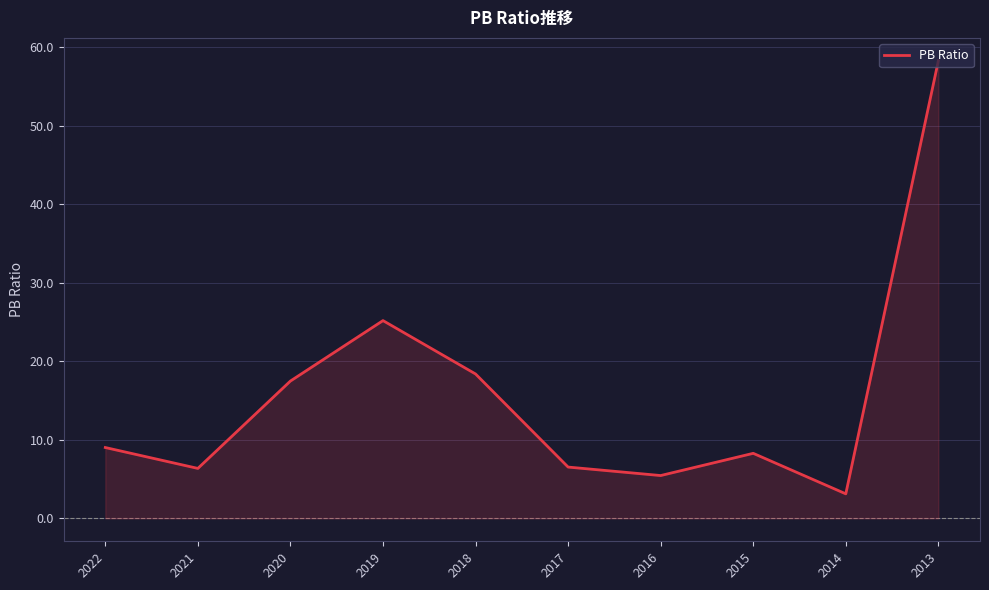

What is the difference between the values at 2016 and 2014?

2.3